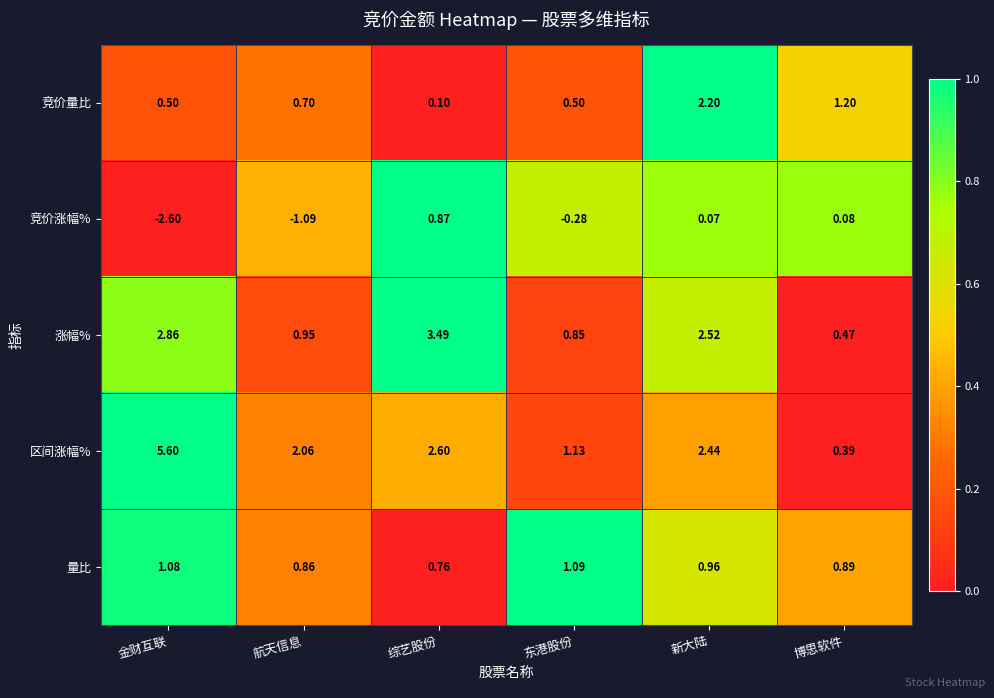

At which label does 涨幅% first exceed 2?

金财互联